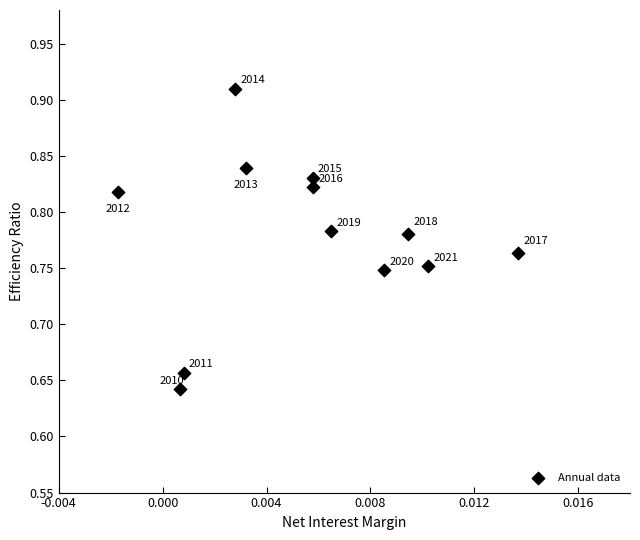

What is the range of Y values (max minus min)?

0.3